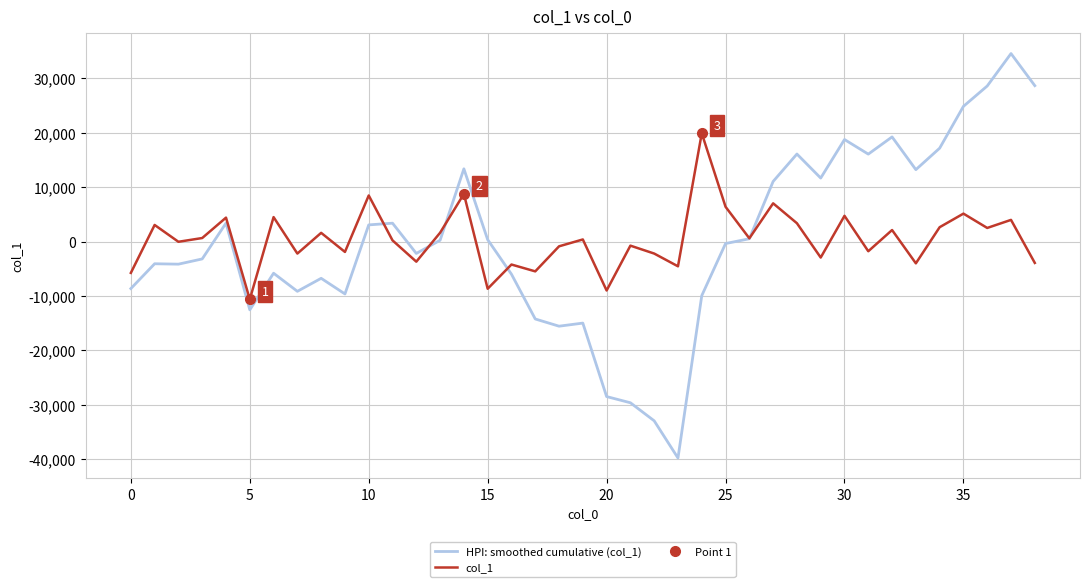

Which series has the largest total across all categories?

col_1